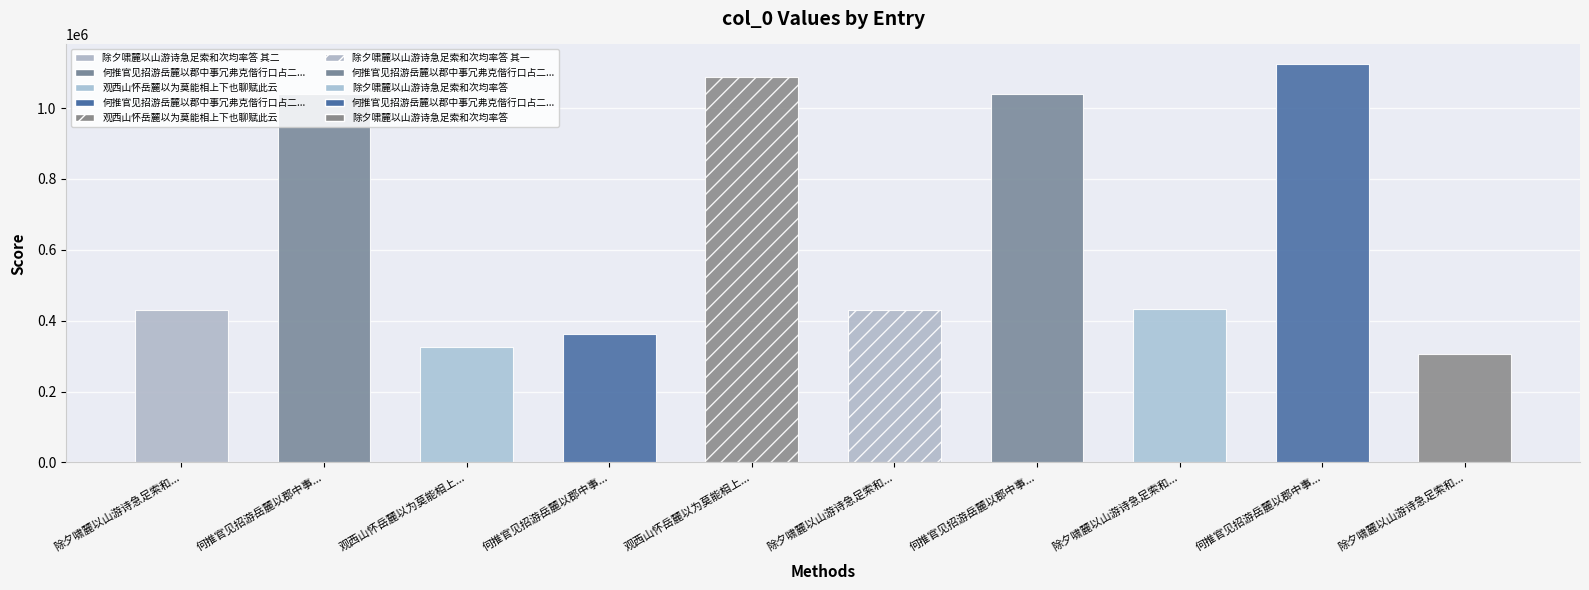

What is the minimum value shown in the chart?

305298